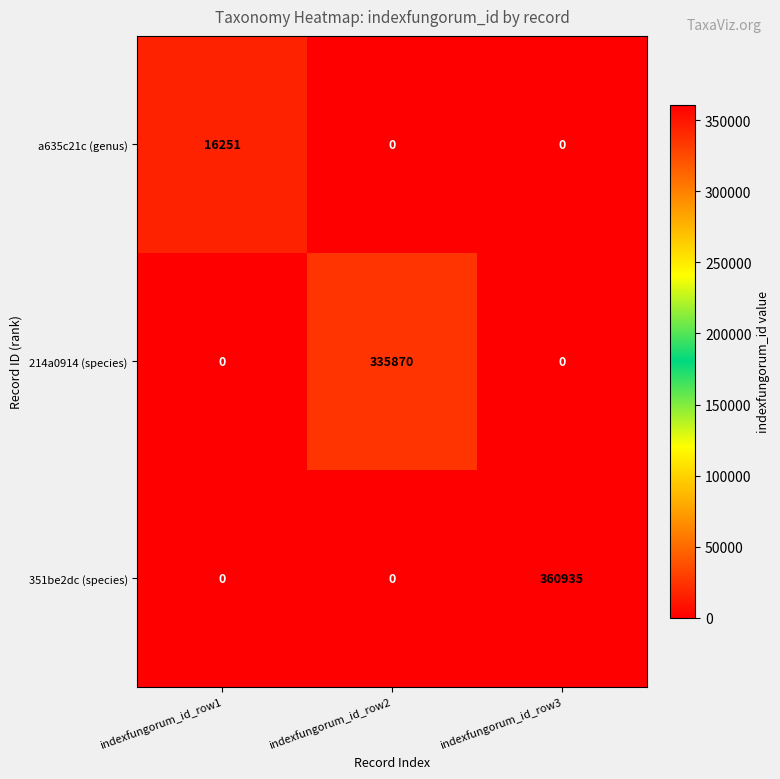

How many categories are shown in the chart?

3